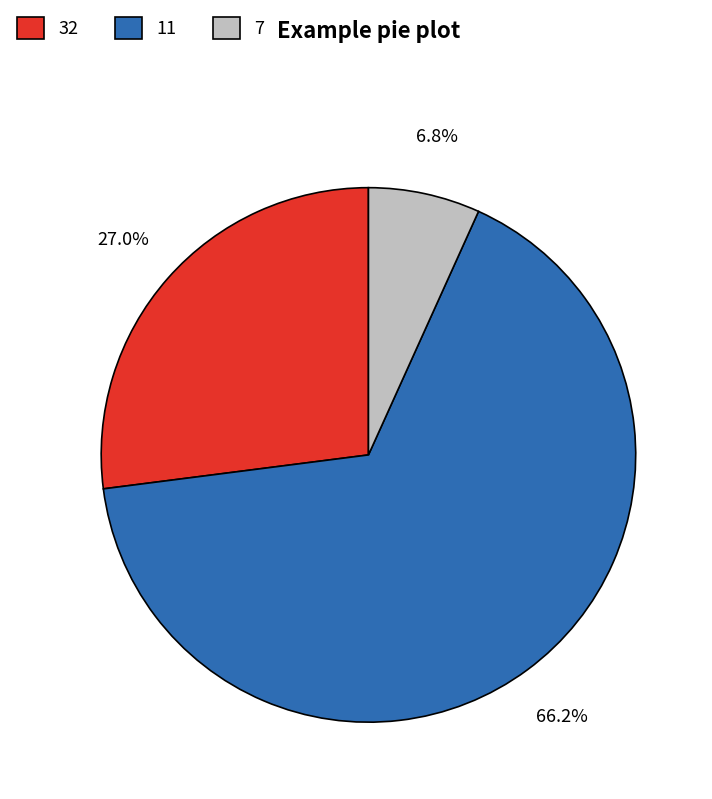

Which slice is the smallest?

7